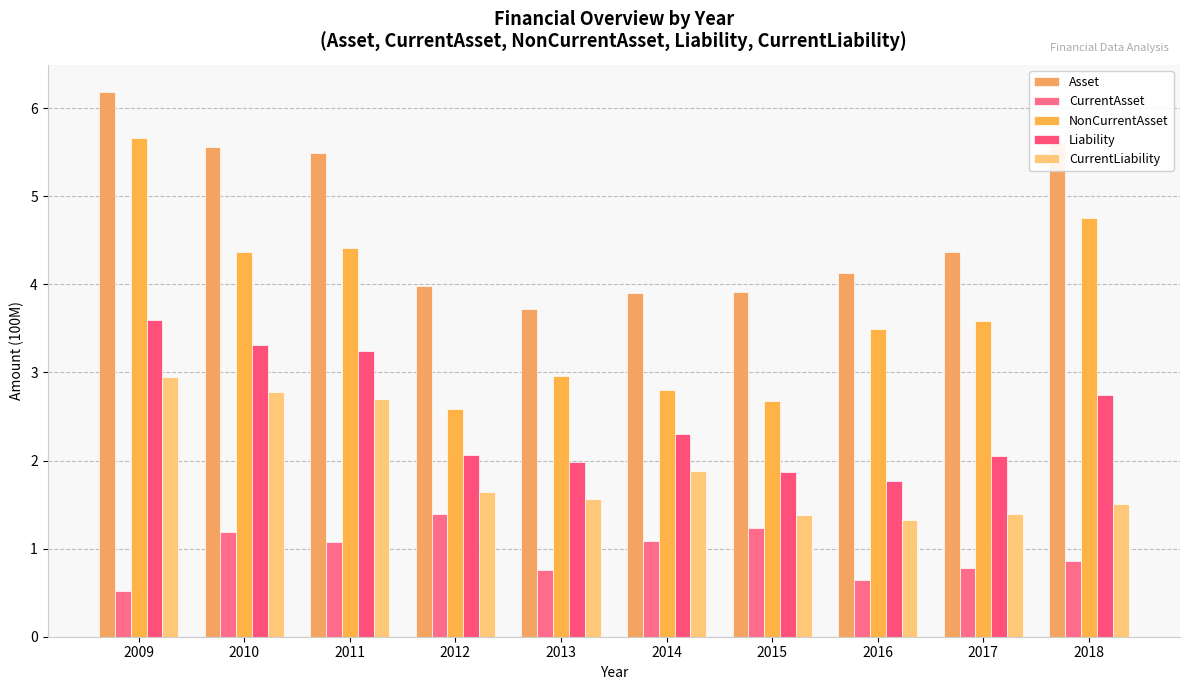

Reading right to left, what are all the values shown in this chart?

Asset: 5.6	4.4	4.1	3.9	3.9	3.7	4.0	5.5	5.6	6.2
CurrentAsset: 0.9	0.8	0.6	1.2	1.1	0.8	1.4	1.1	1.2	0.5
NonCurrentAsset: 4.8	3.6	3.5	2.7	2.8	3.0	2.6	4.4	4.4	5.7
Liability: 2.7	2.1	1.8	1.9	2.3	2.0	2.1	3.2	3.3	3.6
CurrentLiability: 1.5	1.4	1.3	1.4	1.9	1.6	1.6	2.7	2.8	2.9